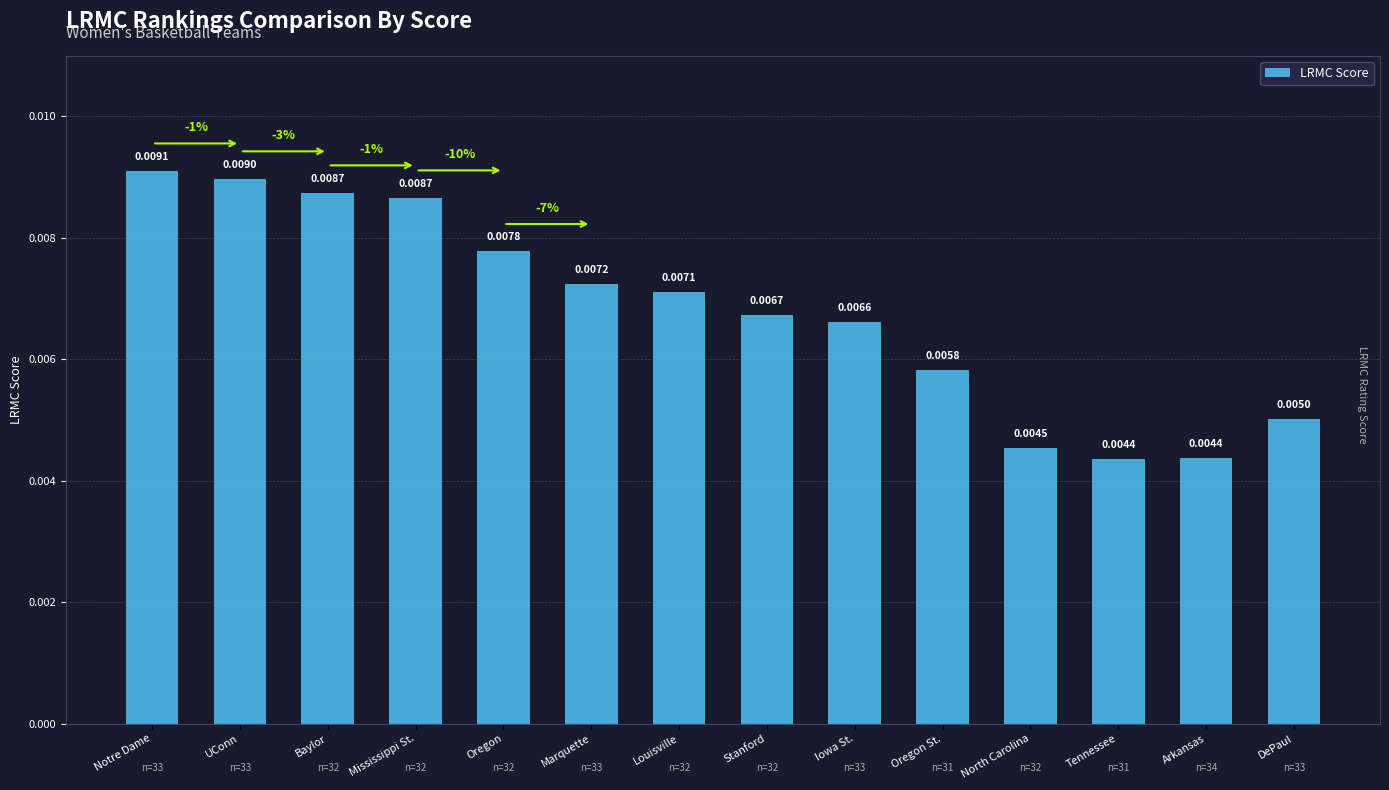

Between Tennessee and DePaul, which is larger?

DePaul